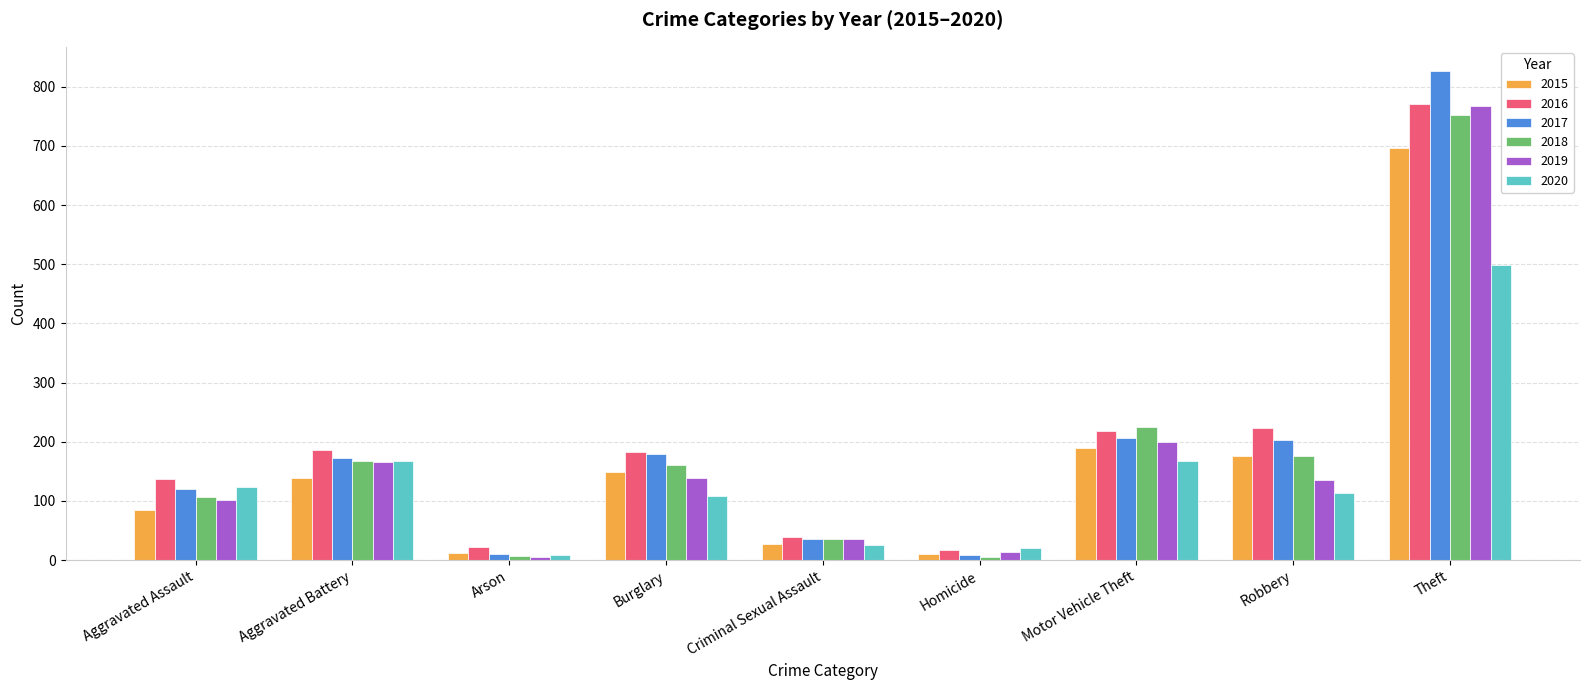

What is the total value across all series at Criminal Sexual Assault?

198